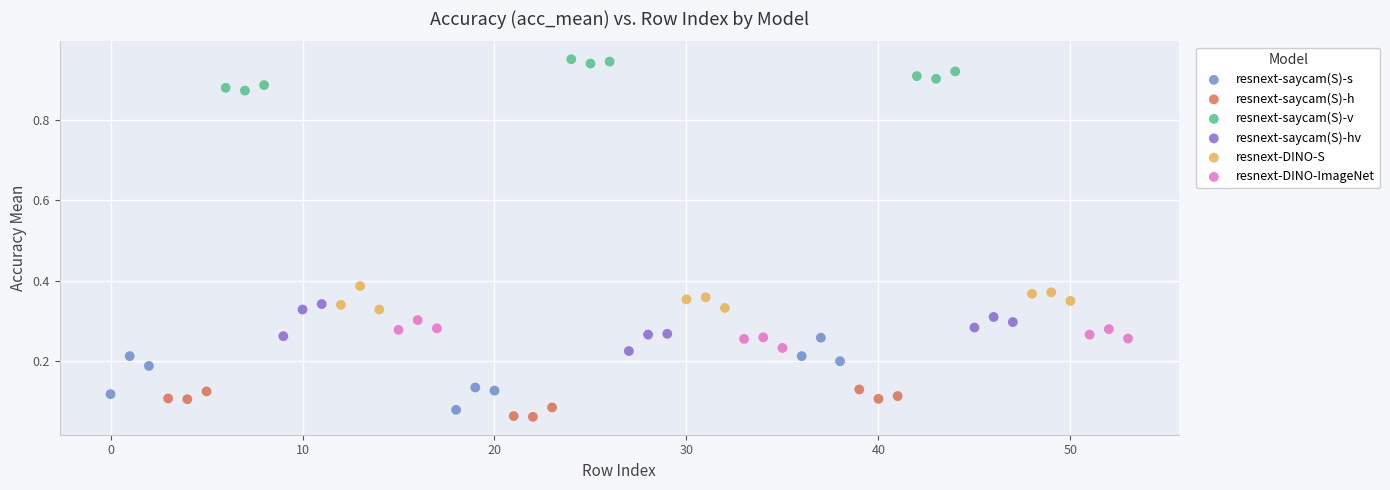

What are all the series names shown in the legend?

resnext-saycam(S)-s, resnext-saycam(S)-h, resnext-saycam(S)-v, resnext-saycam(S)-hv, resnext-DINO-S, resnext-DINO-ImageNet